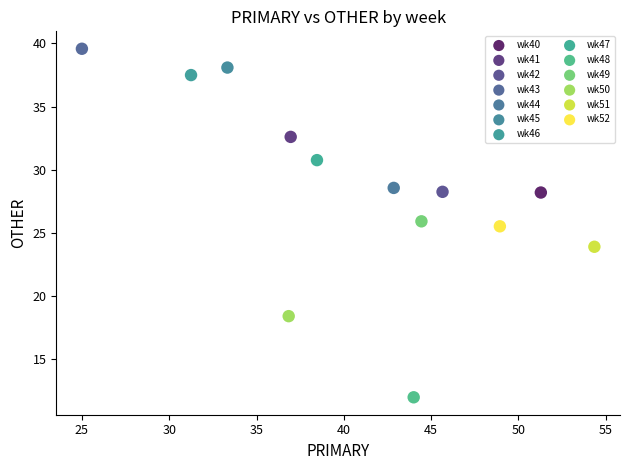

What are all the series names shown in the legend?

wk40, wk41, wk42, wk43, wk44, wk45, wk46, wk47, wk48, wk49, wk50, wk51, wk52